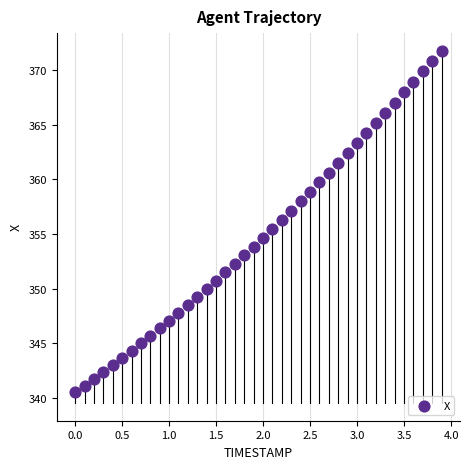

What is the range of Y values (max minus min)?

31.2